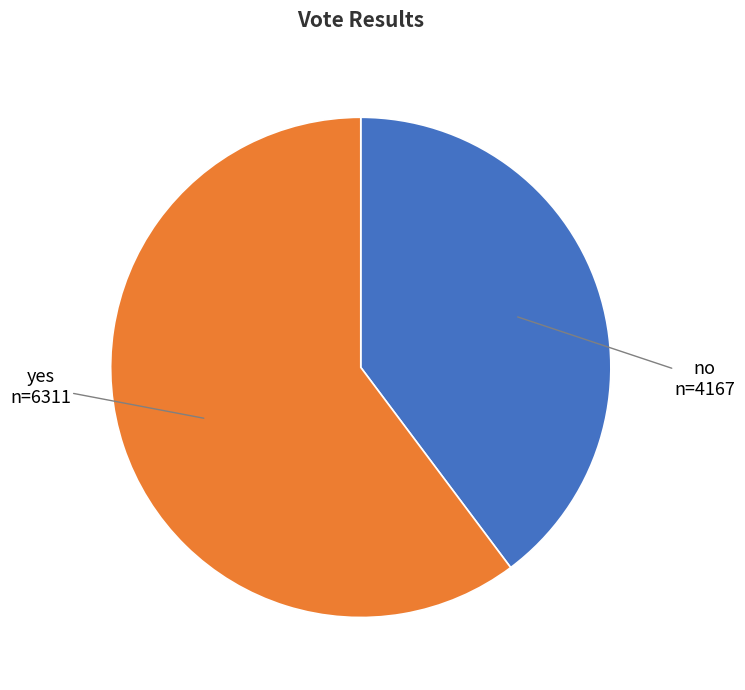

Is there any slice that represents more than half of the pie?

Yes